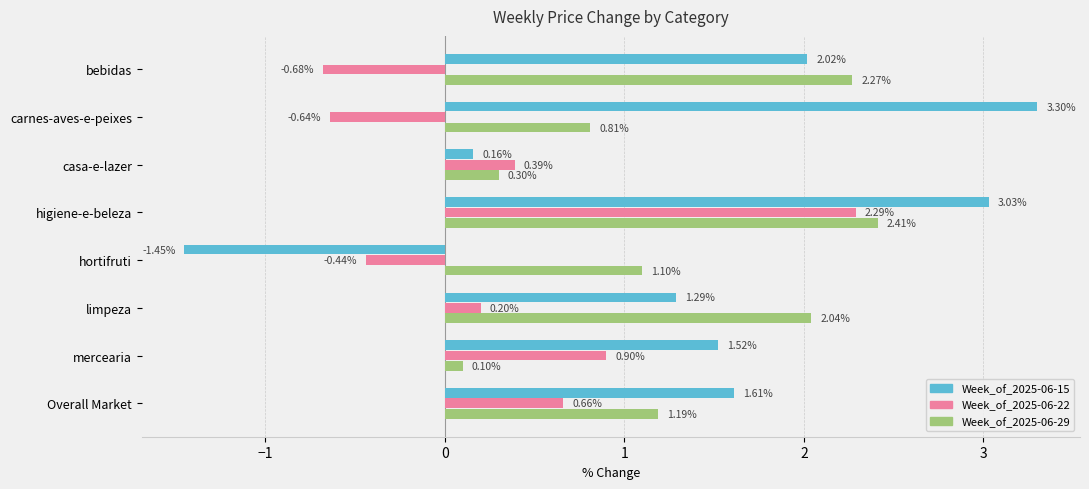

List the labels in order of Week_of_2025-06-29 value, largest first.

higiene-e-beleza, bebidas, limpeza, Overall Market, hortifruti, carnes-aves-e-peixes, casa-e-lazer, mercearia